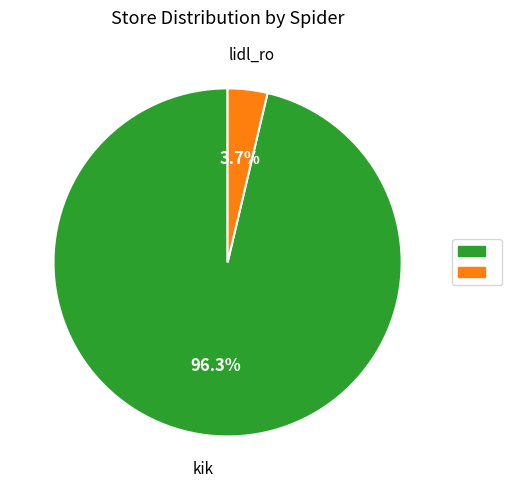

Does any single category account for the majority?

Yes